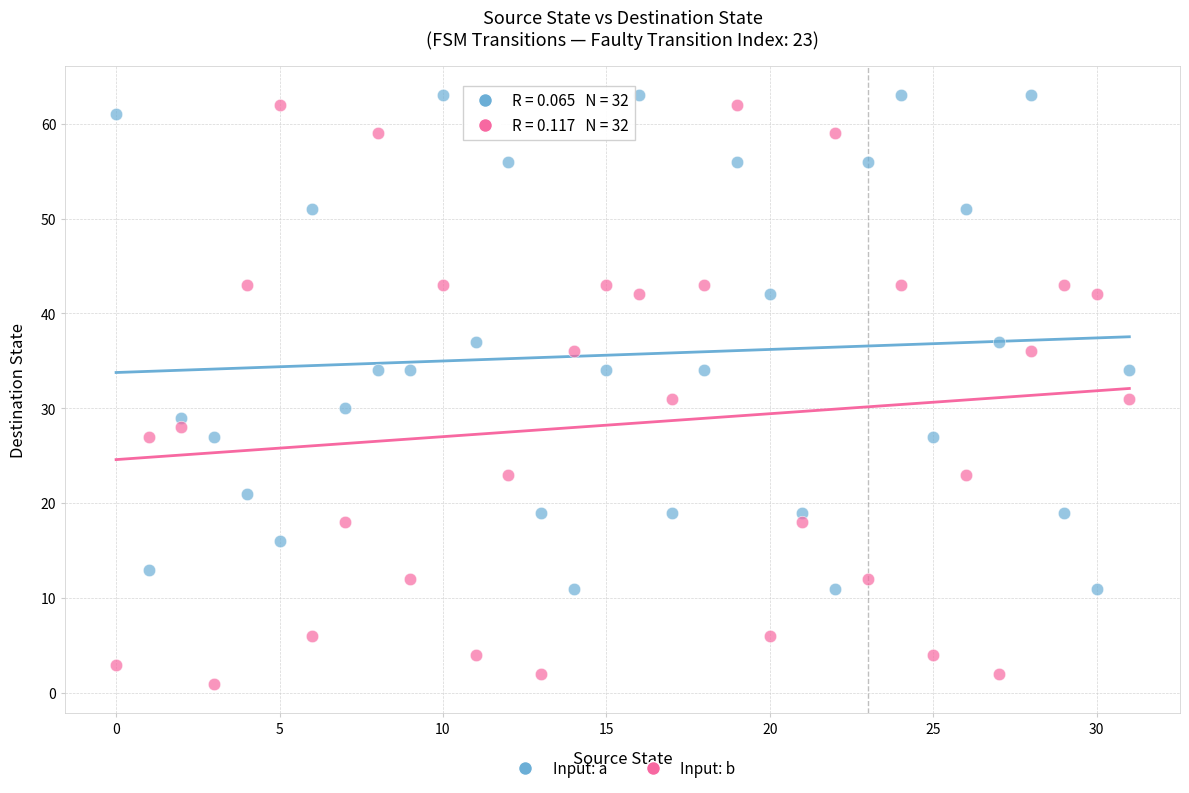

Across all data points, what is the range of Y values (max minus min)?

62